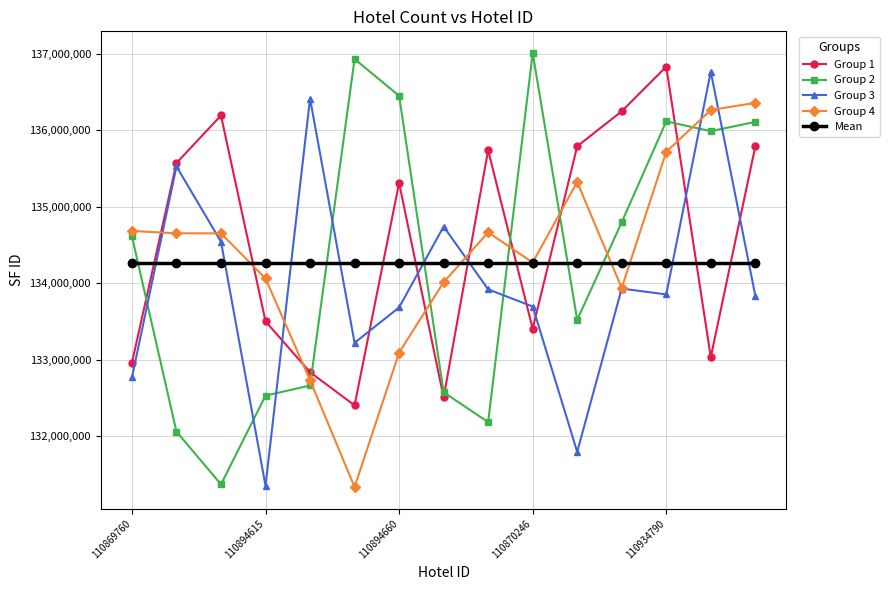

Which series has the widest spread of values?

Group 2